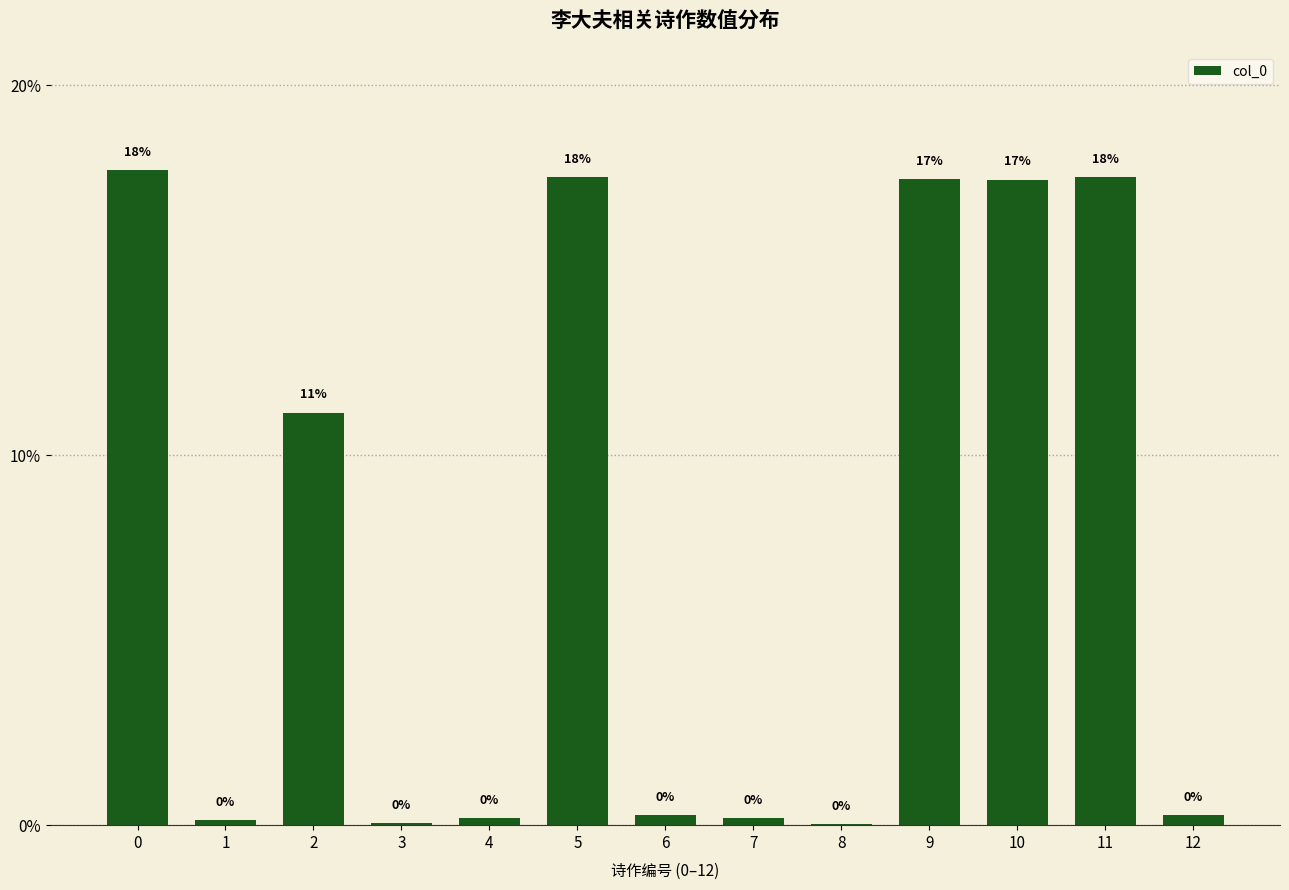

What is the sum of all values?

100.0